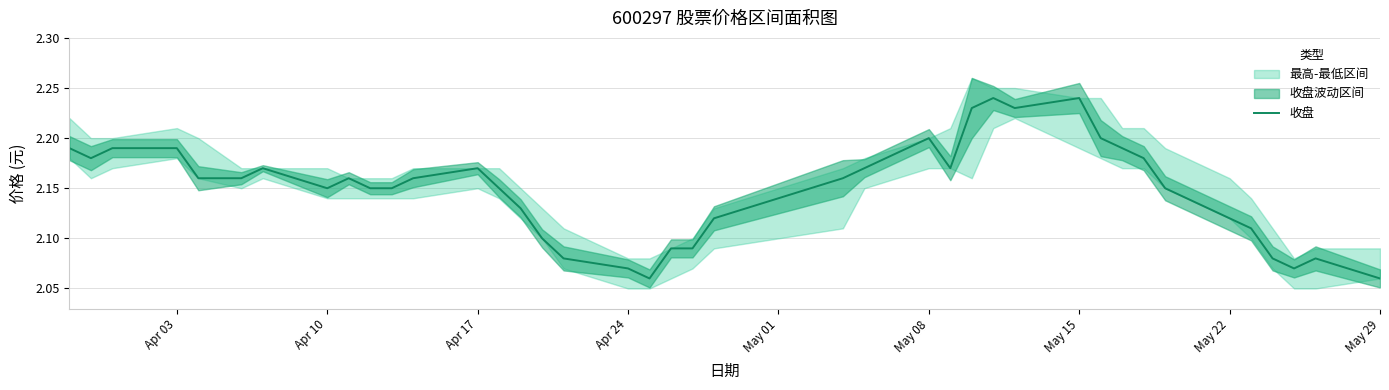

What is the minimum value shown in the chart?

2.1